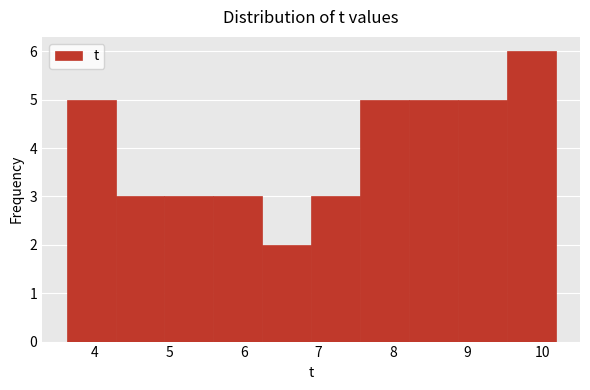

Which range on the x-axis has the tallest bar?

9.5 to 10.2